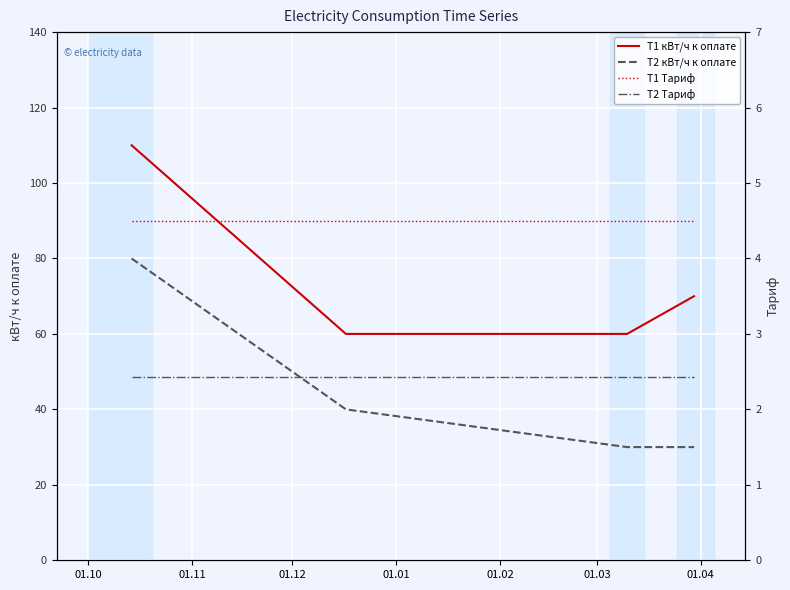

True or false: T1 кВт/ч к оплате and T2 кВт/ч к оплате cross at least once.

False